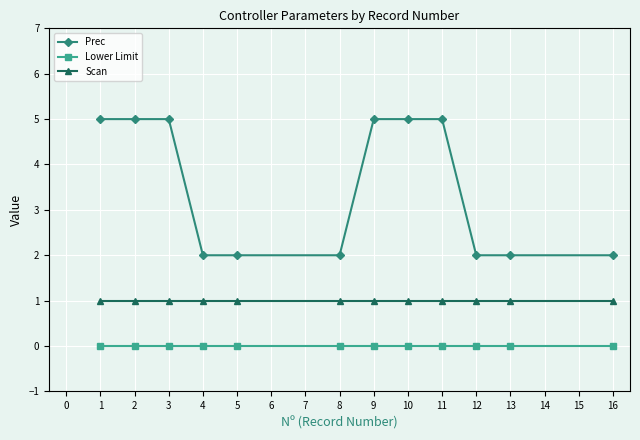

Does the chart have visible grid lines?

Yes